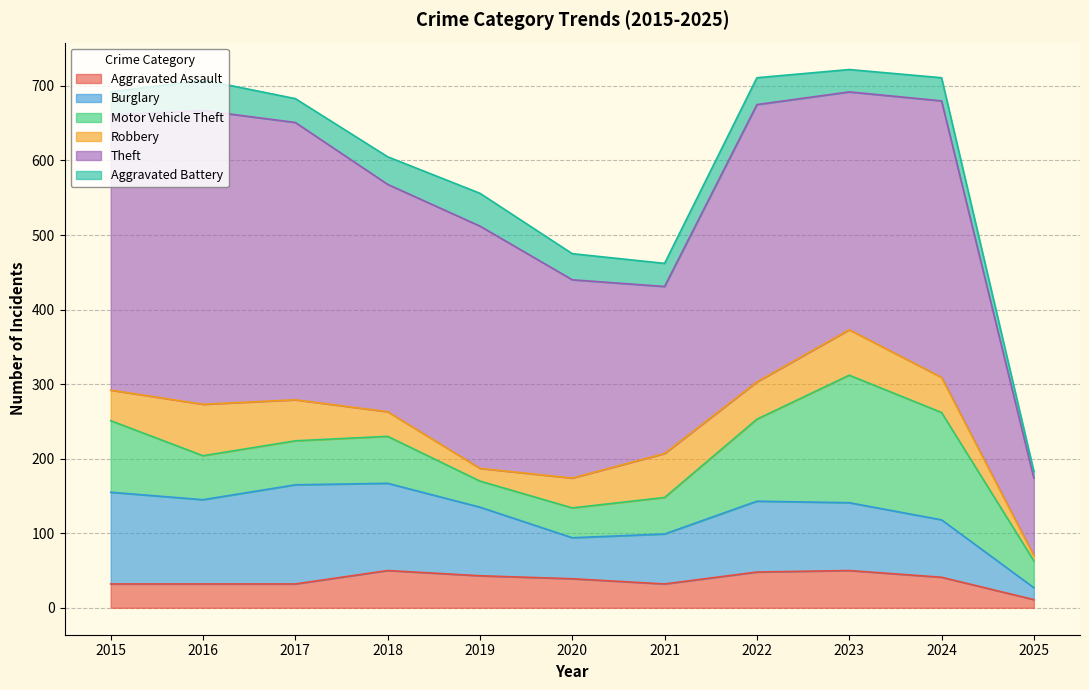

True or false: Motor Vehicle Theft has a value of 79 at 2023.

False